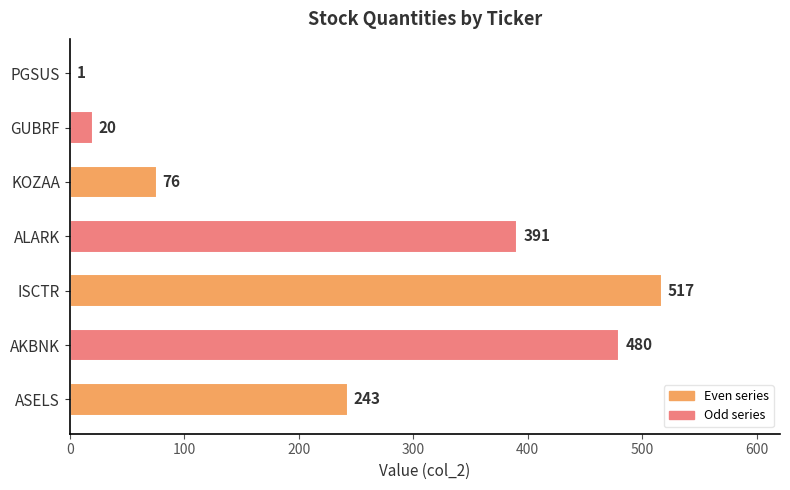

Reading bottom to top, what are all the values shown in this chart?

ASELS=243	AKBNK=480	ISCTR=517	ALARK=391	KOZAA=76	GUBRF=20	PGSUS=1